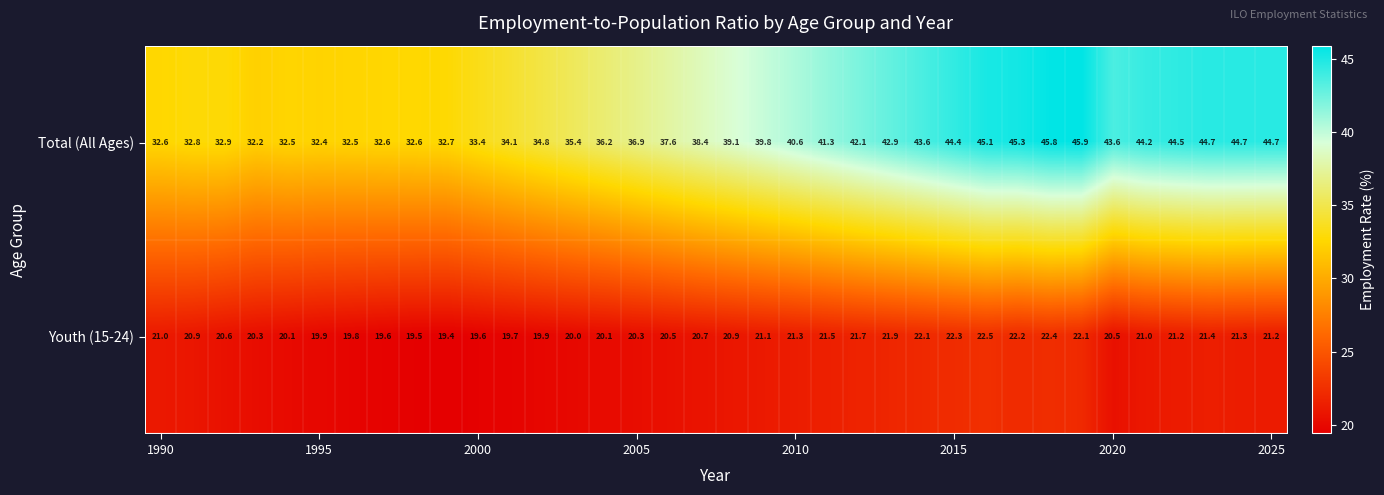

Rank the series by their maximum value, from highest to lowest.

Total (All Ages), Youth (15-24)